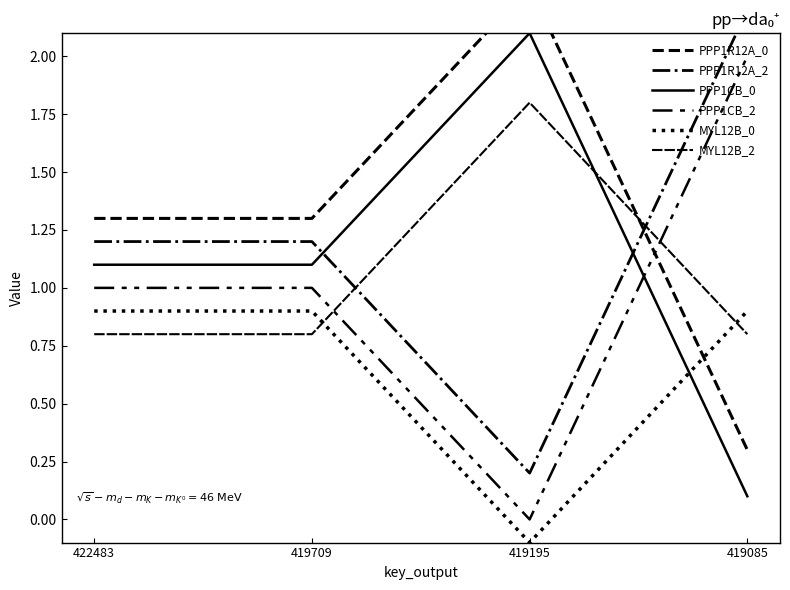

What is the sum of all MYL12B_0 values?

2.6